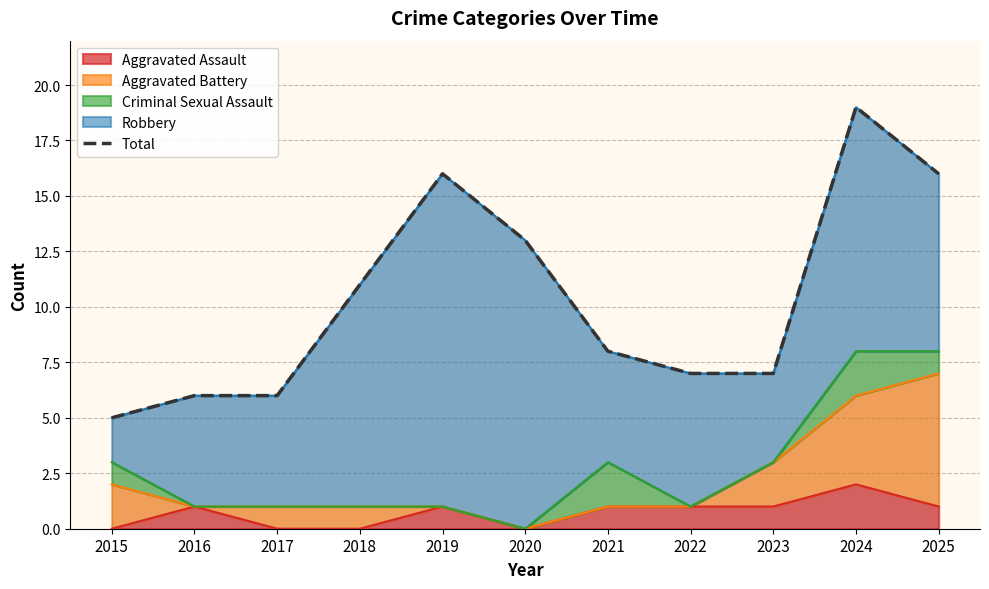

Approximately how many times larger is the value at 2015 compared to 2024?

0.3